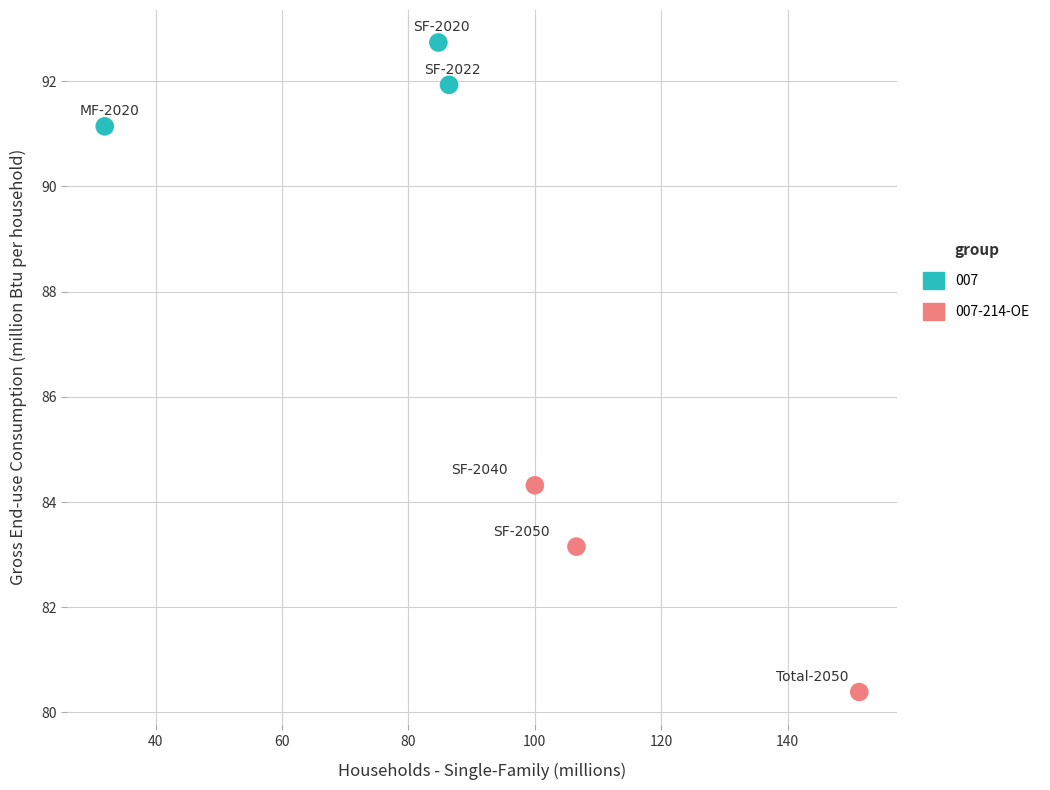

Which series contains the lowest Y value?

007-214-OE